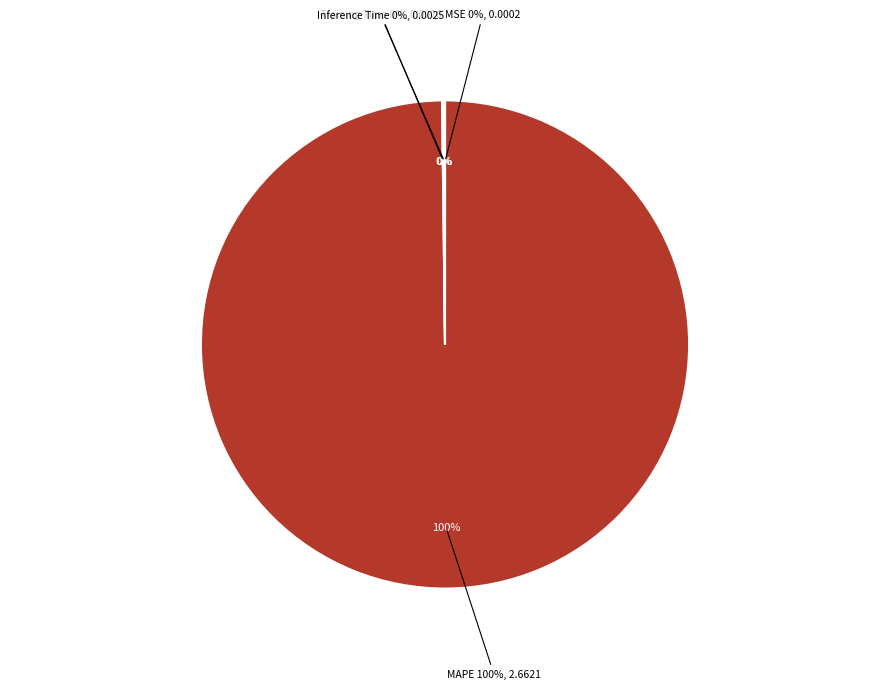

Combined, what portion of the pie is MSE and Inference Time?

0.1%